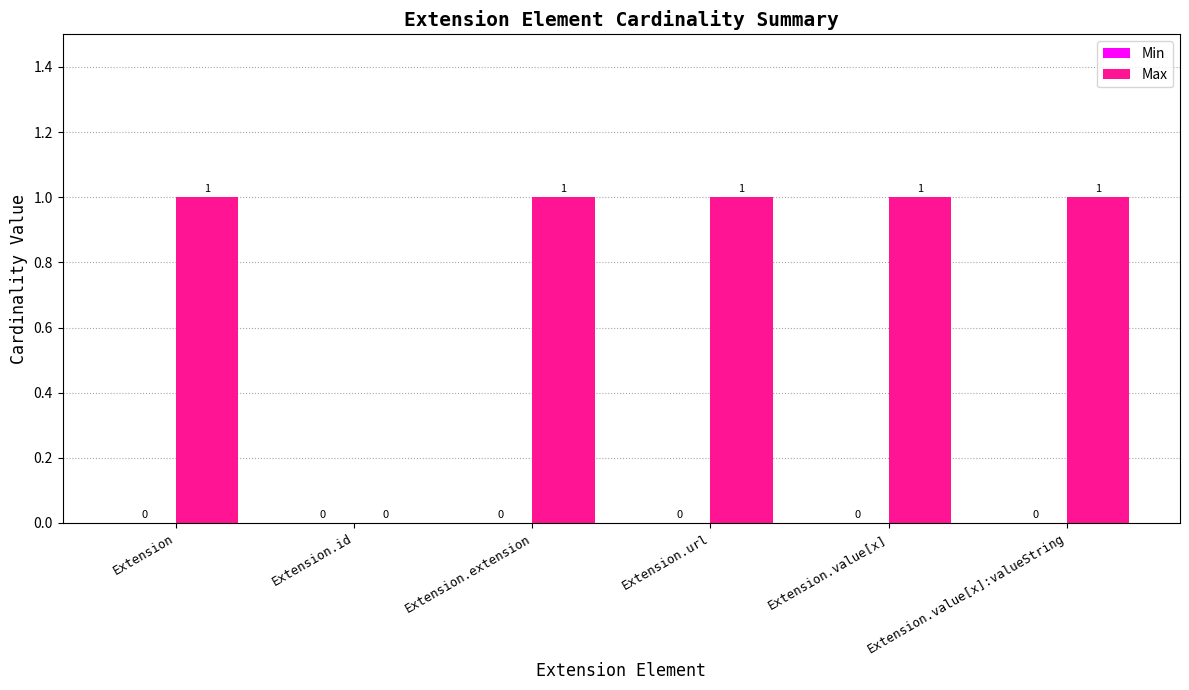

Approximately how many times larger is the value at Extension.value[x]:valueString compared to Extension.extension?

1.0